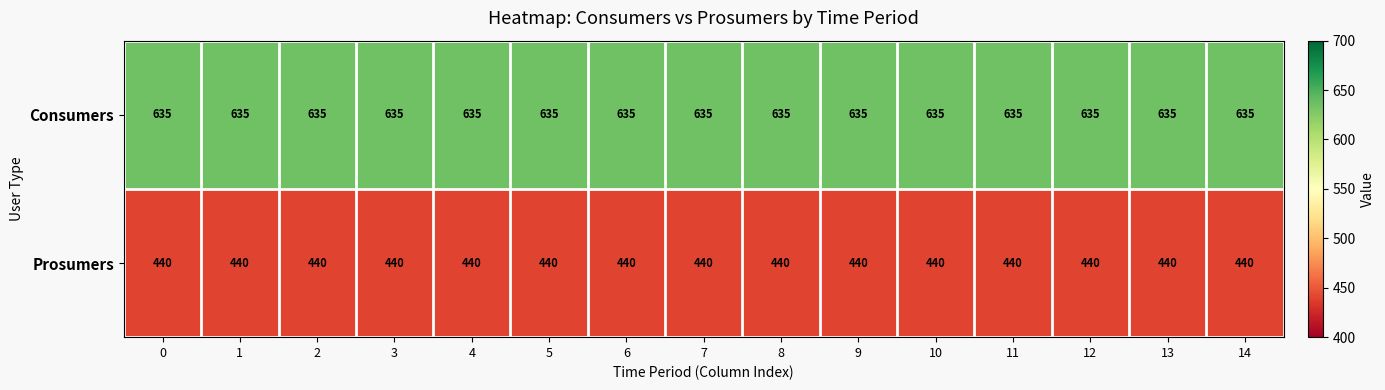

What is the total value across all series at 11?

1075